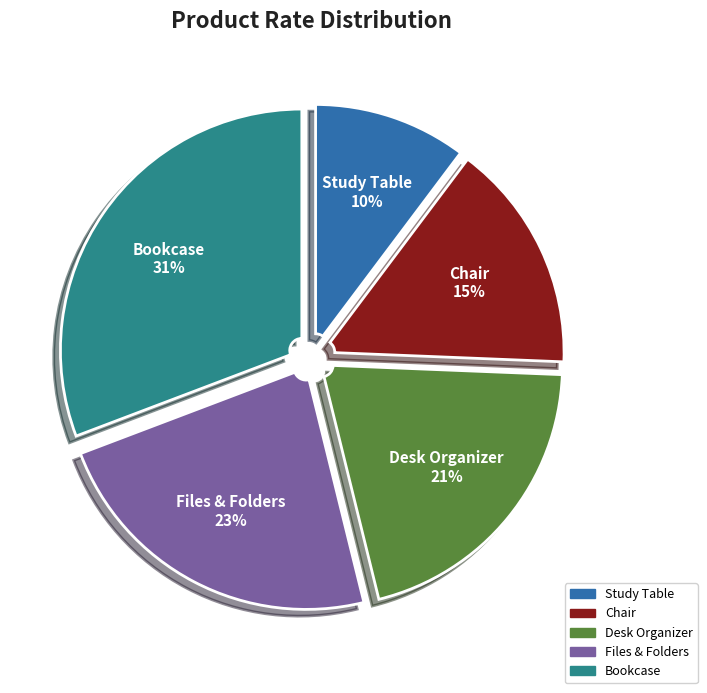

To the nearest percent, what portion does Study Table represent?

10%